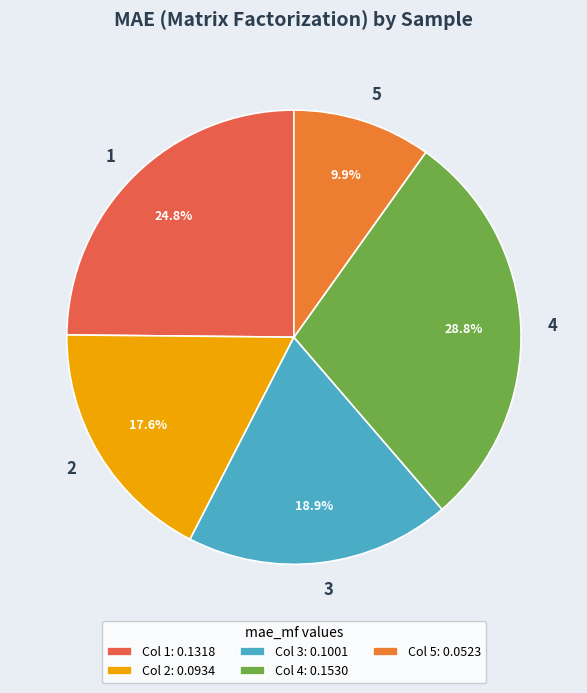

To the nearest percent, what portion does 2 represent?

18%